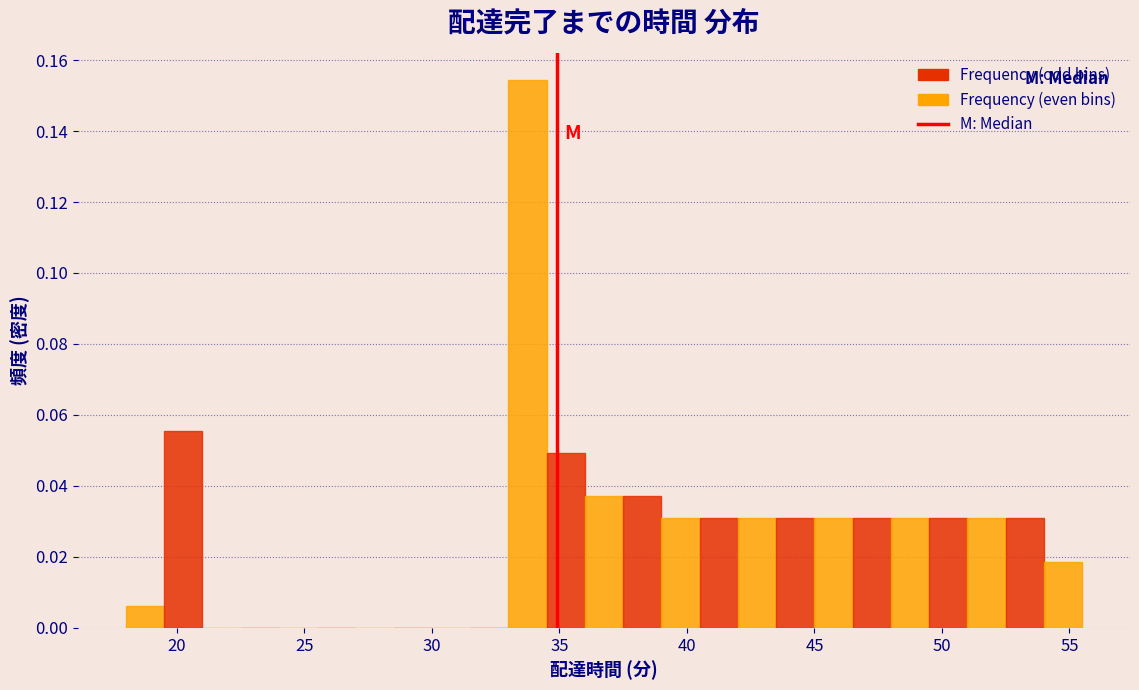

Read against the x-axis, roughly where is the centre of the tallest bar?

34.0